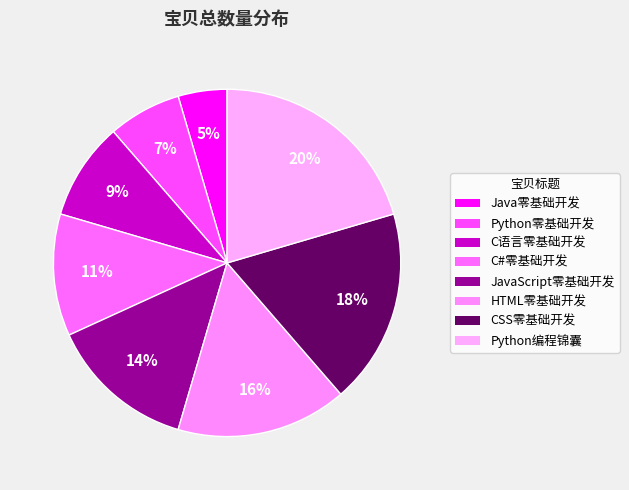

Count the number of slices in the pie.

8